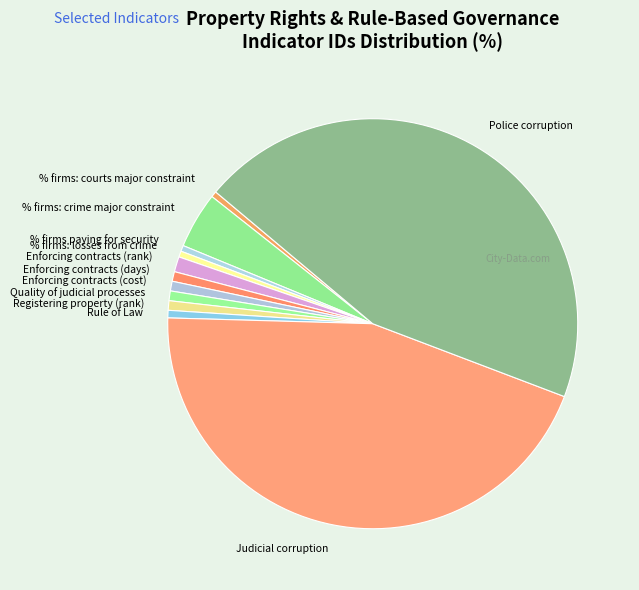

Is the sum of Rule of Law and % firms: crime major constraint greater than half?

No